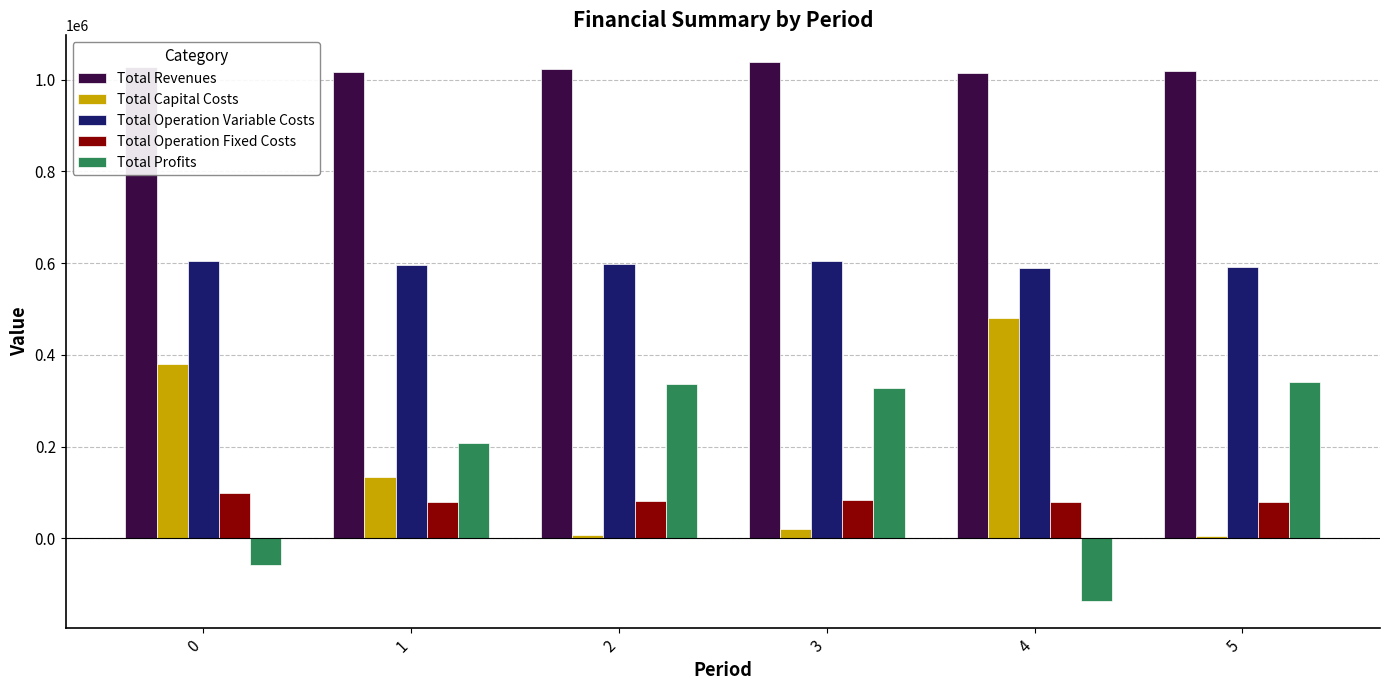

What is the spread (max minus min) of values at 0?

1084103.9